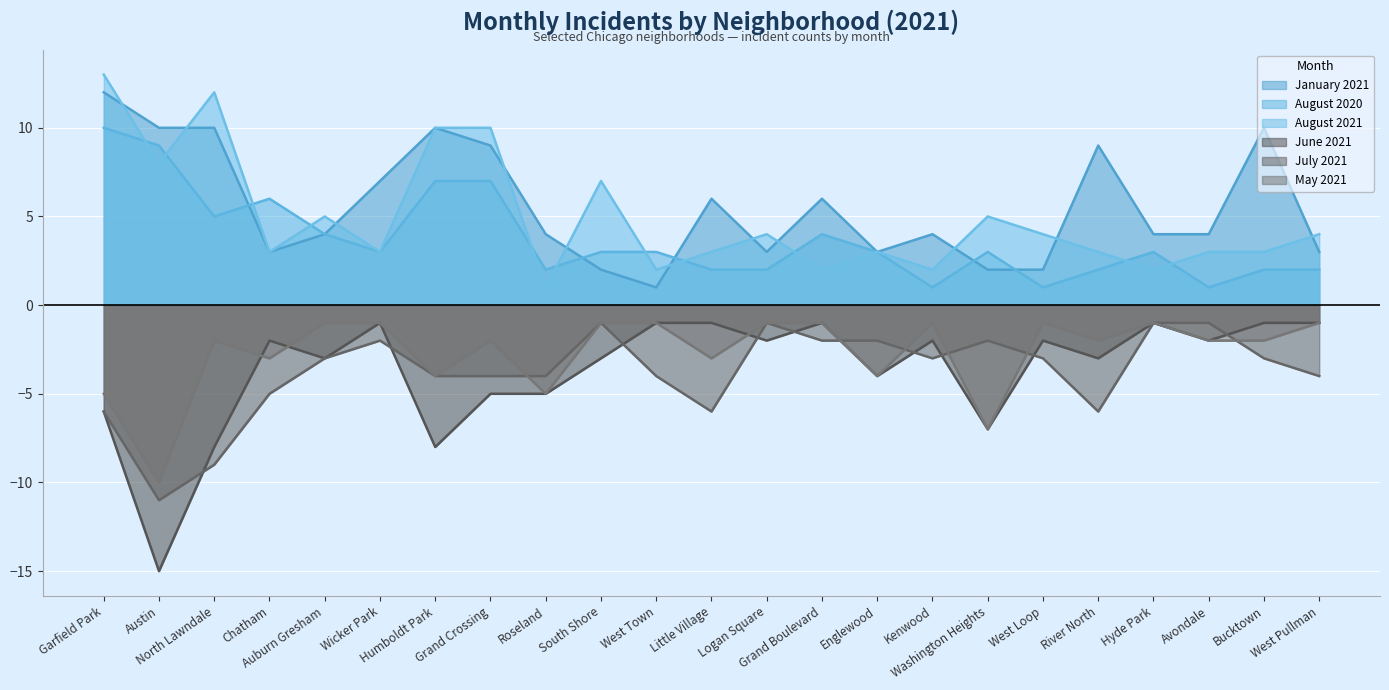

What is the maximum value for January 2021?

12